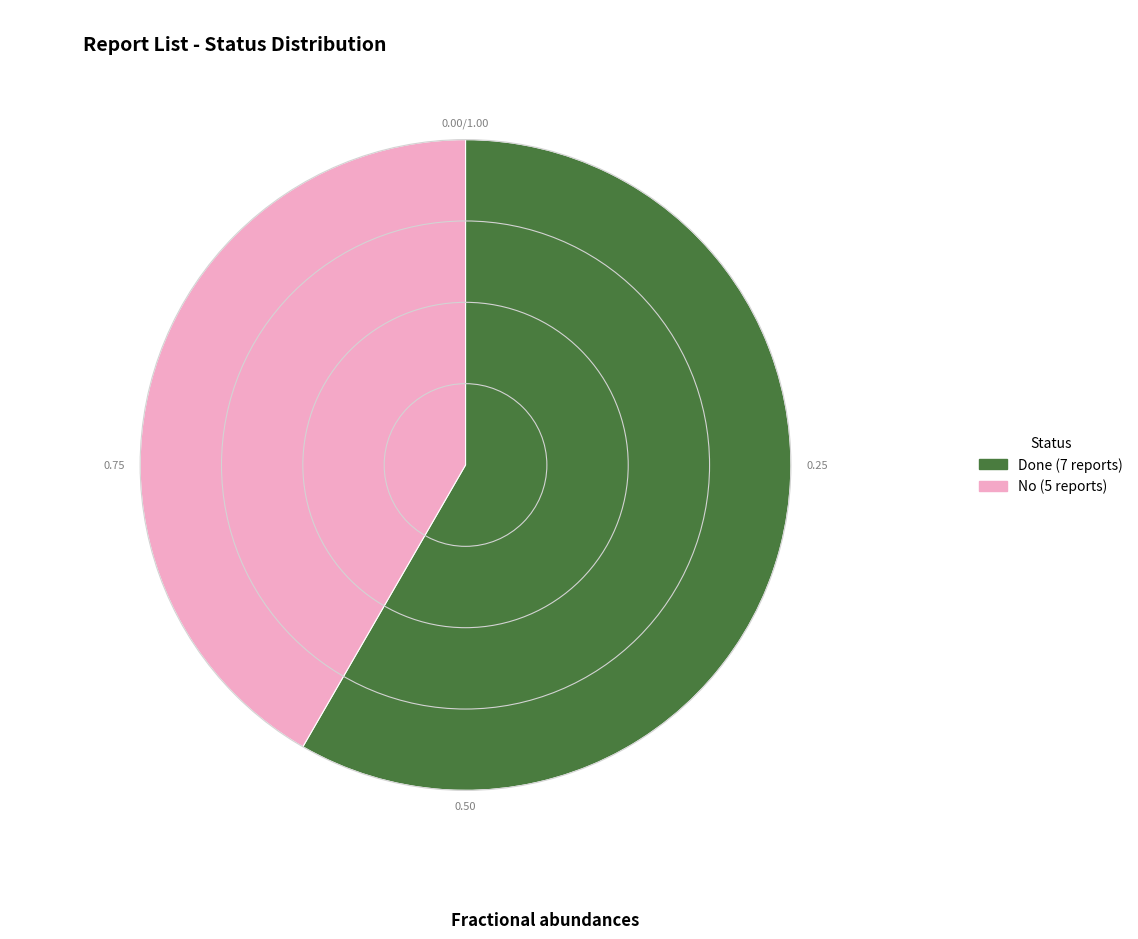

How many slices are in this pie chart?

2